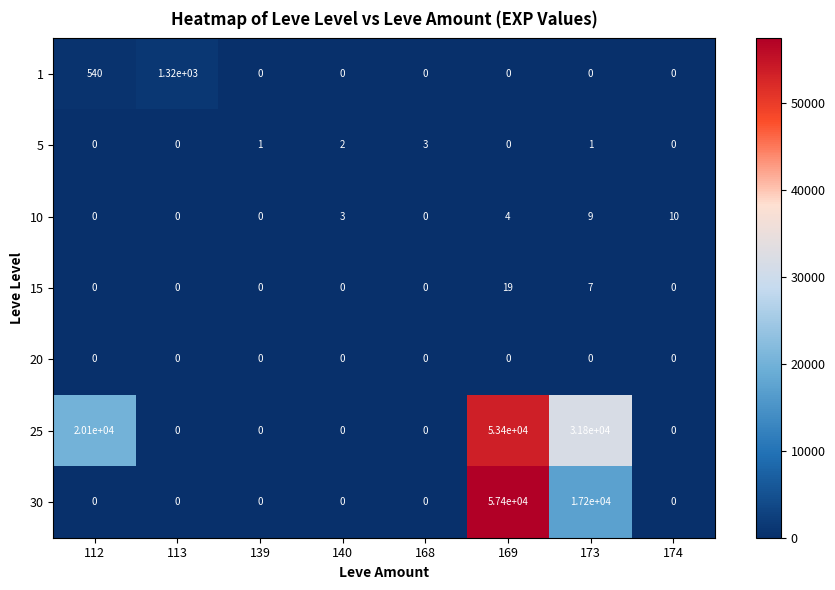

The 10 series shows 0 at 139. True or false?

True